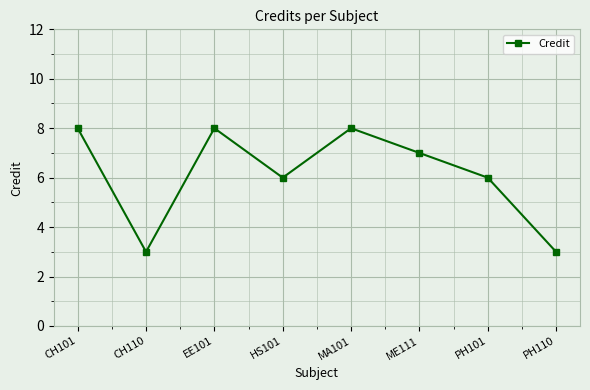

Between HS101 and ME111, which is larger?

ME111